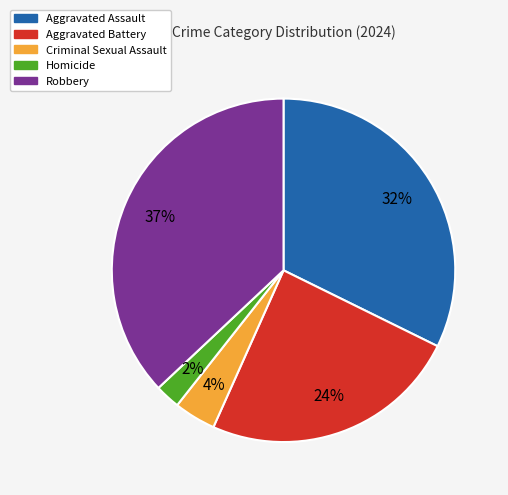

How many segments does this pie chart have?

5